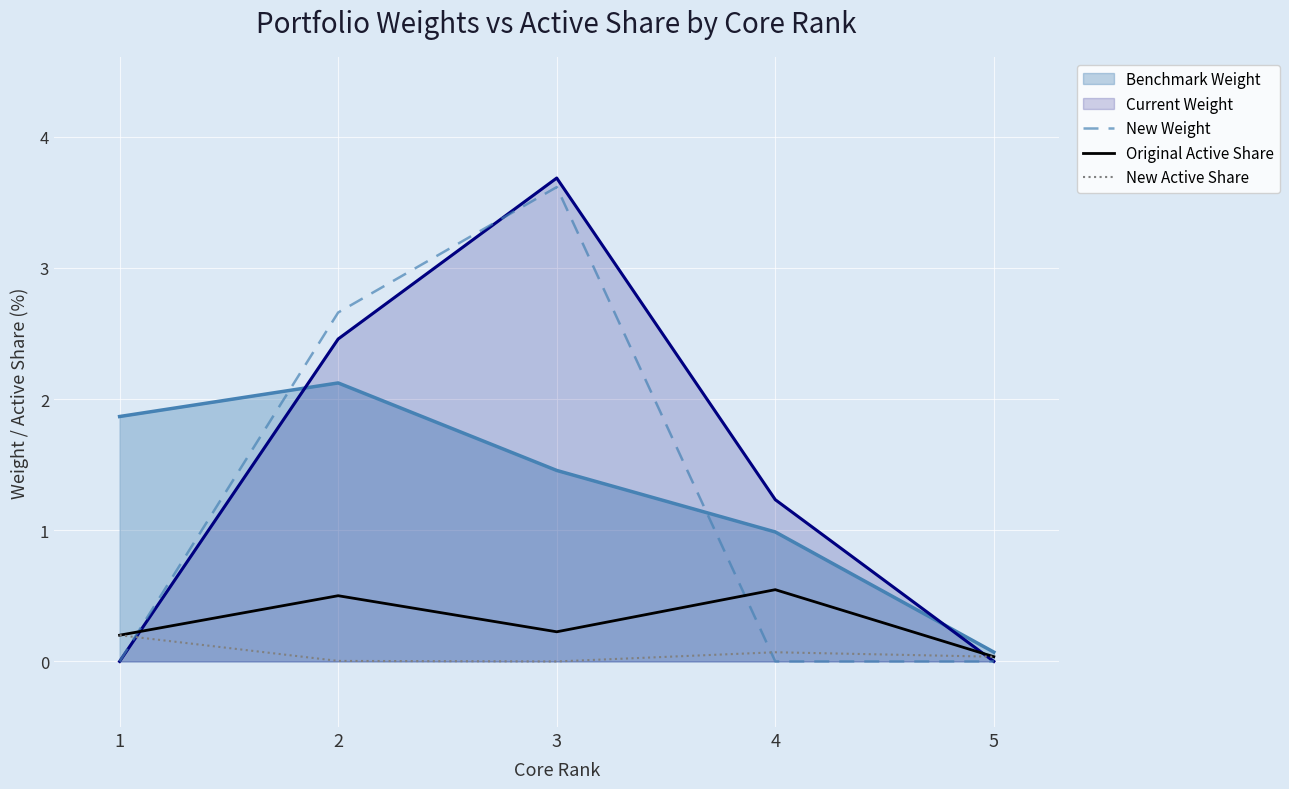

The value of New Active Share at 5 is 0.0. True or false?

True